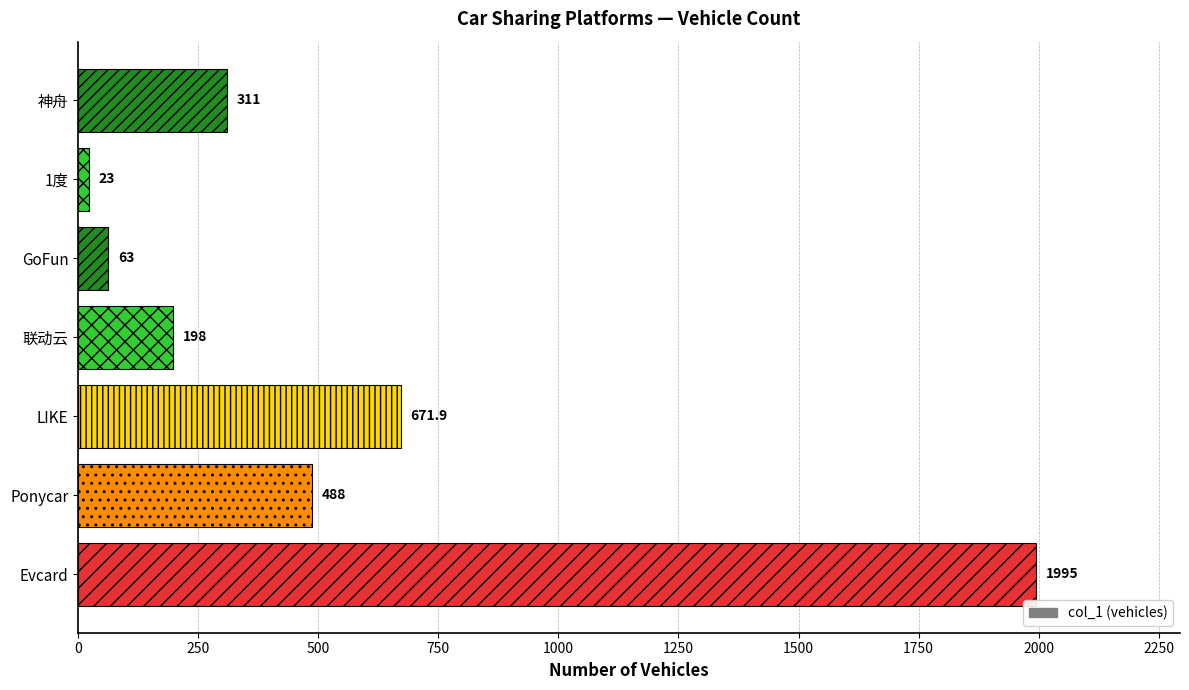

Where is the data nearest to the value 1009?

LIKE